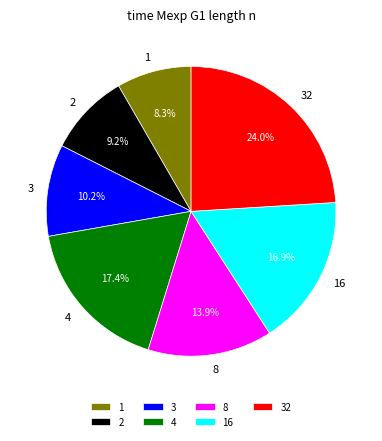

Rank the categories by value from lowest to highest.

1, 2, 3, 8, 16, 4, 32